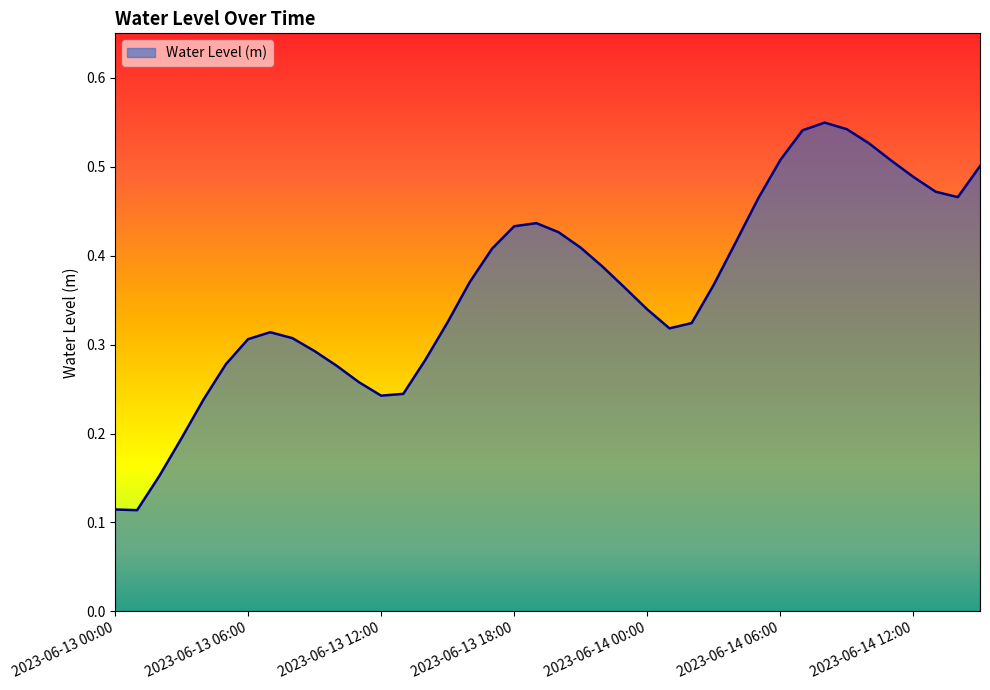

Does the chart display data point markers on the line(s)?

No